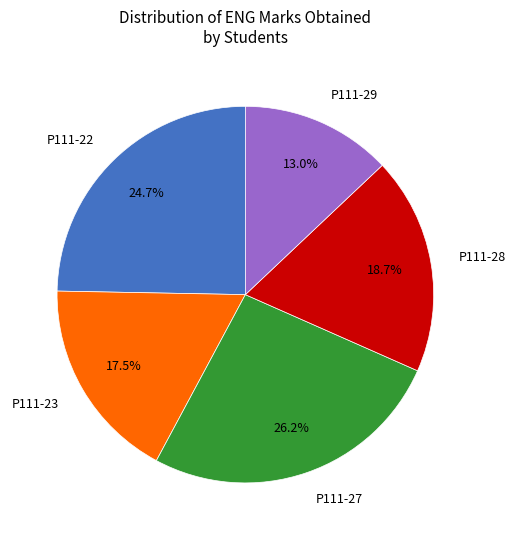

Is there any slice that represents more than half of the pie?

No